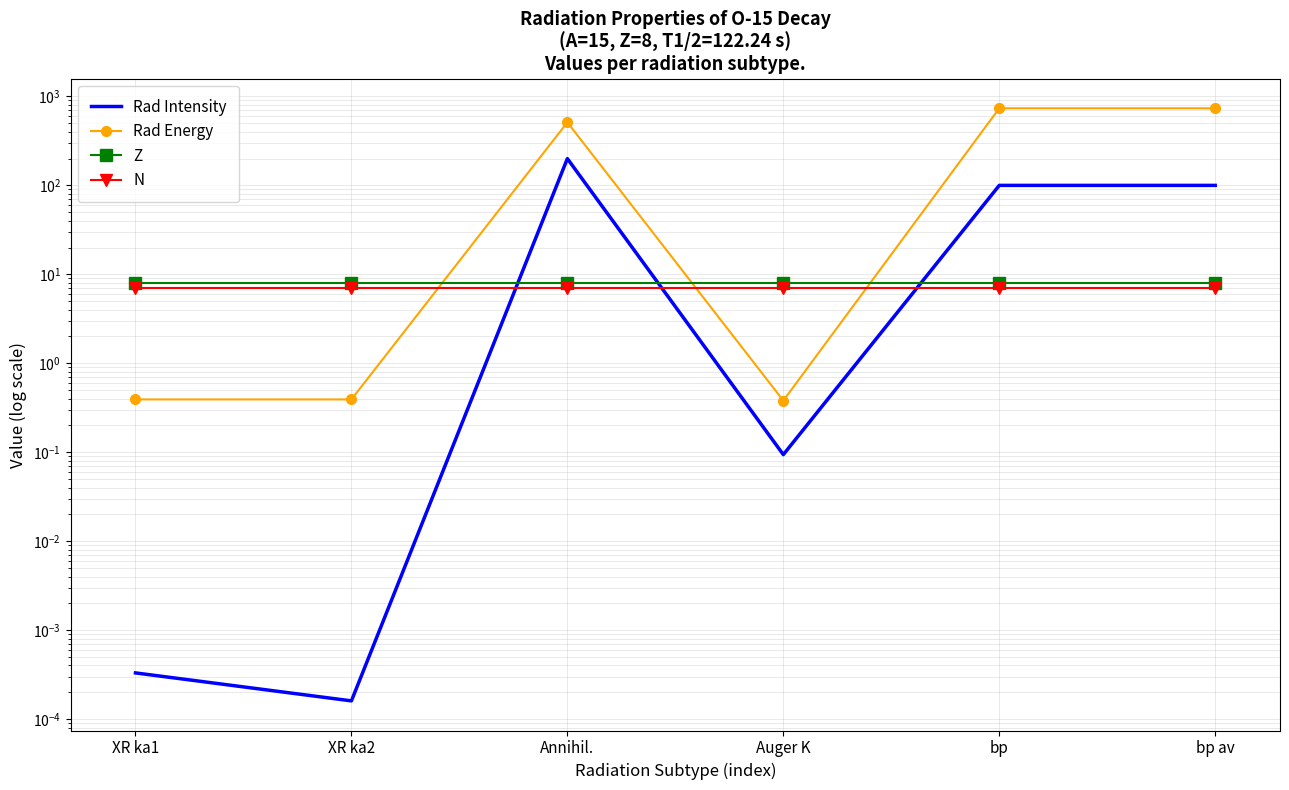

Rank the series at bp from highest to lowest value.

Rad Energy, Rad Intensity, Z, N